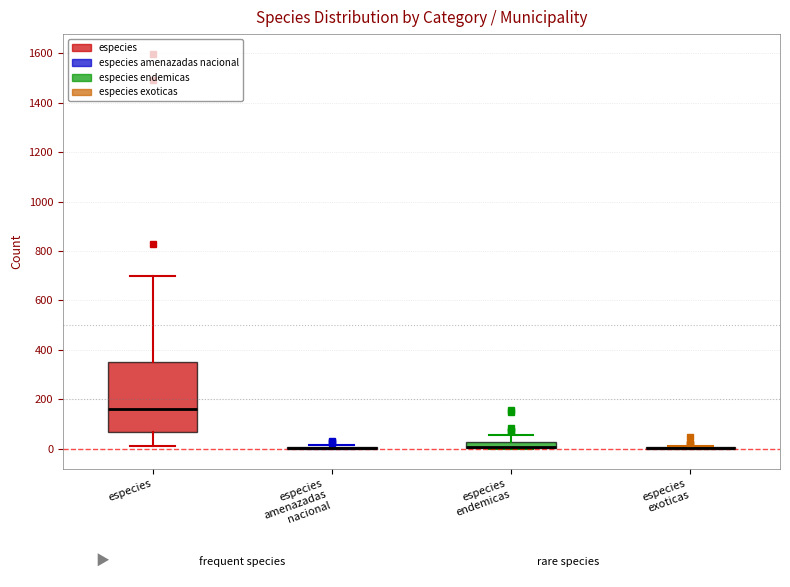

Comparing the boxes themselves (not the whiskers), which one is the tallest?

especies